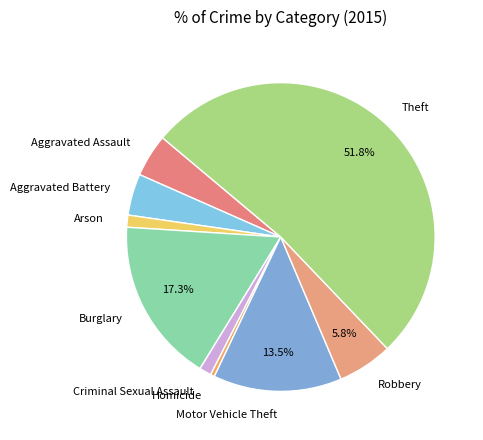

To the nearest percent, what is the difference between the largest and smallest slice percentages?

51%